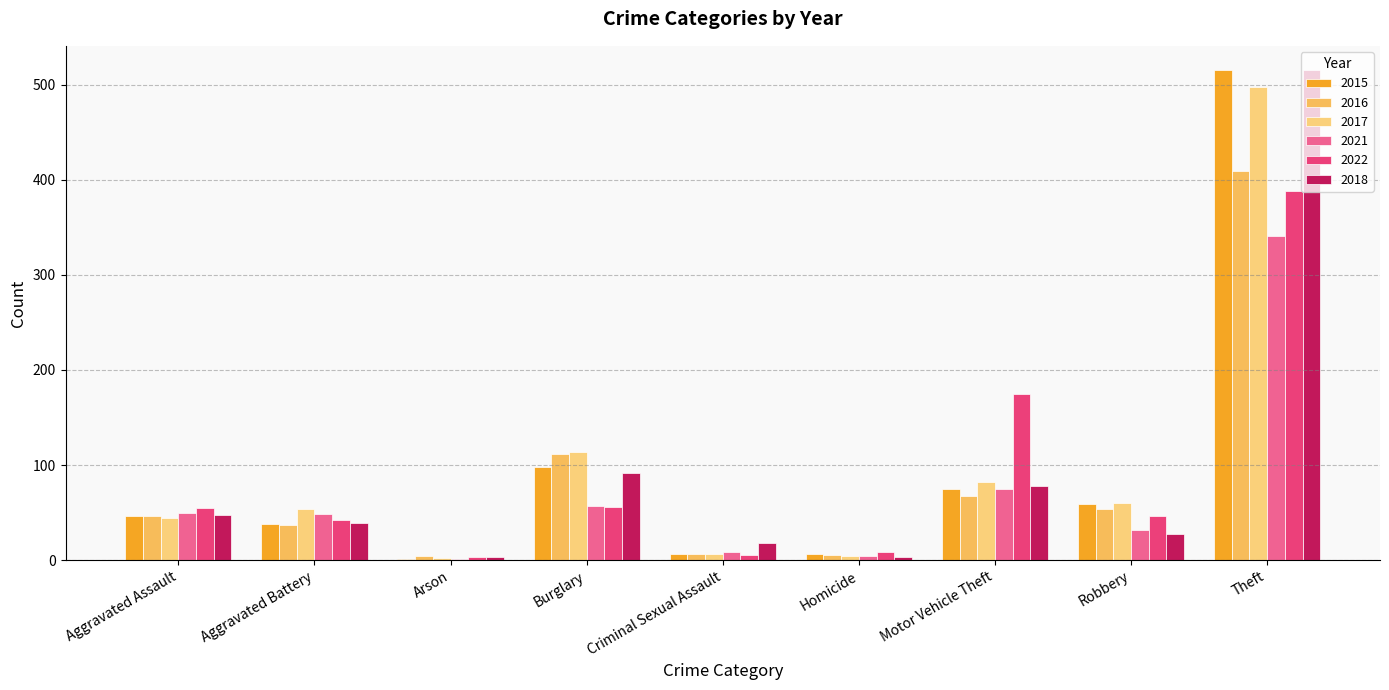

How many categories are shown in the chart?

9